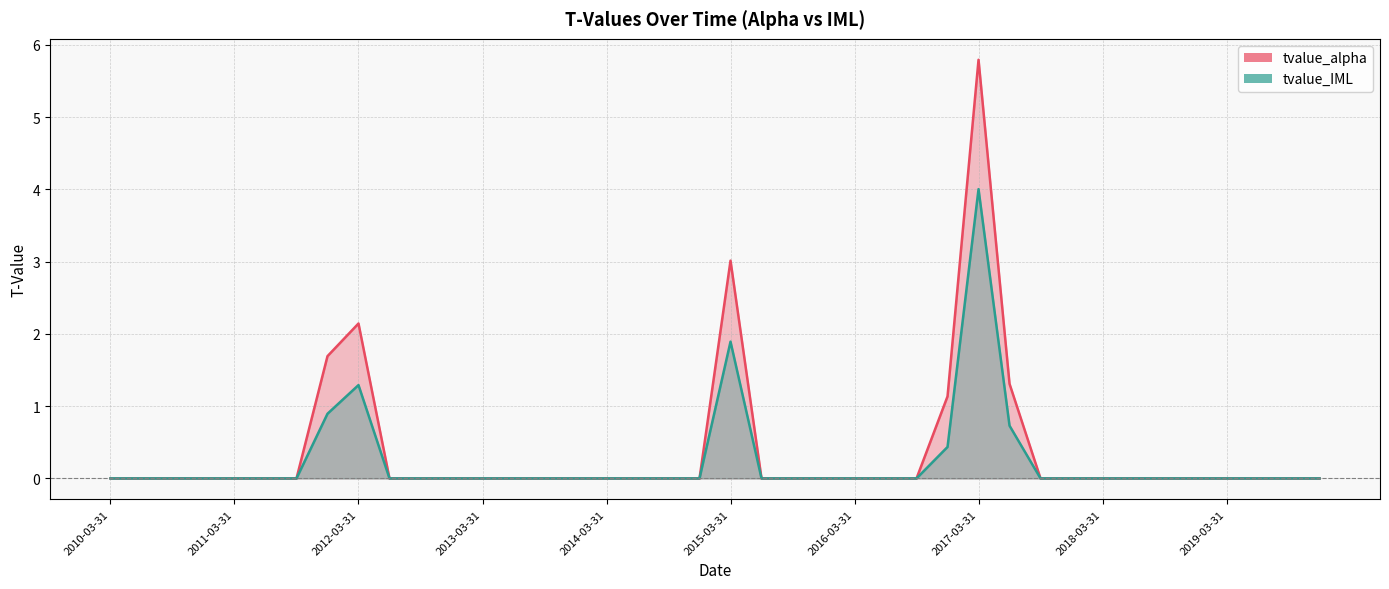

How many lines are shown in the chart?

2